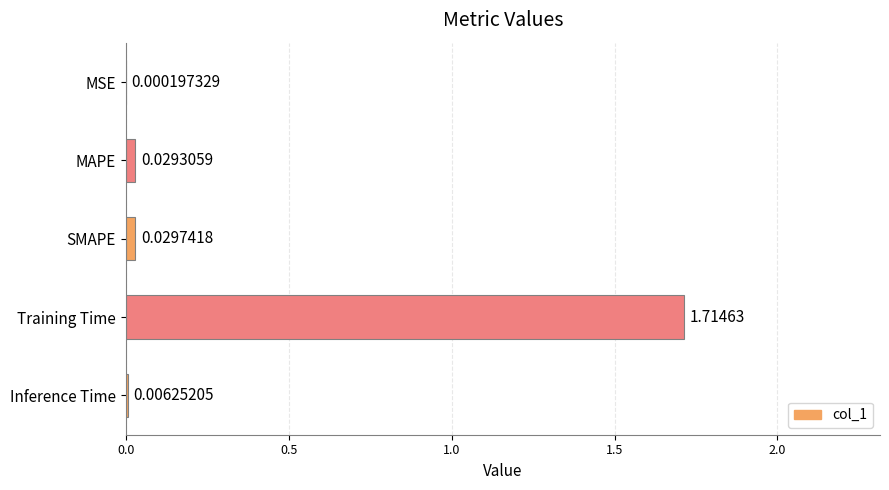

How many distinct data groups are displayed?

1